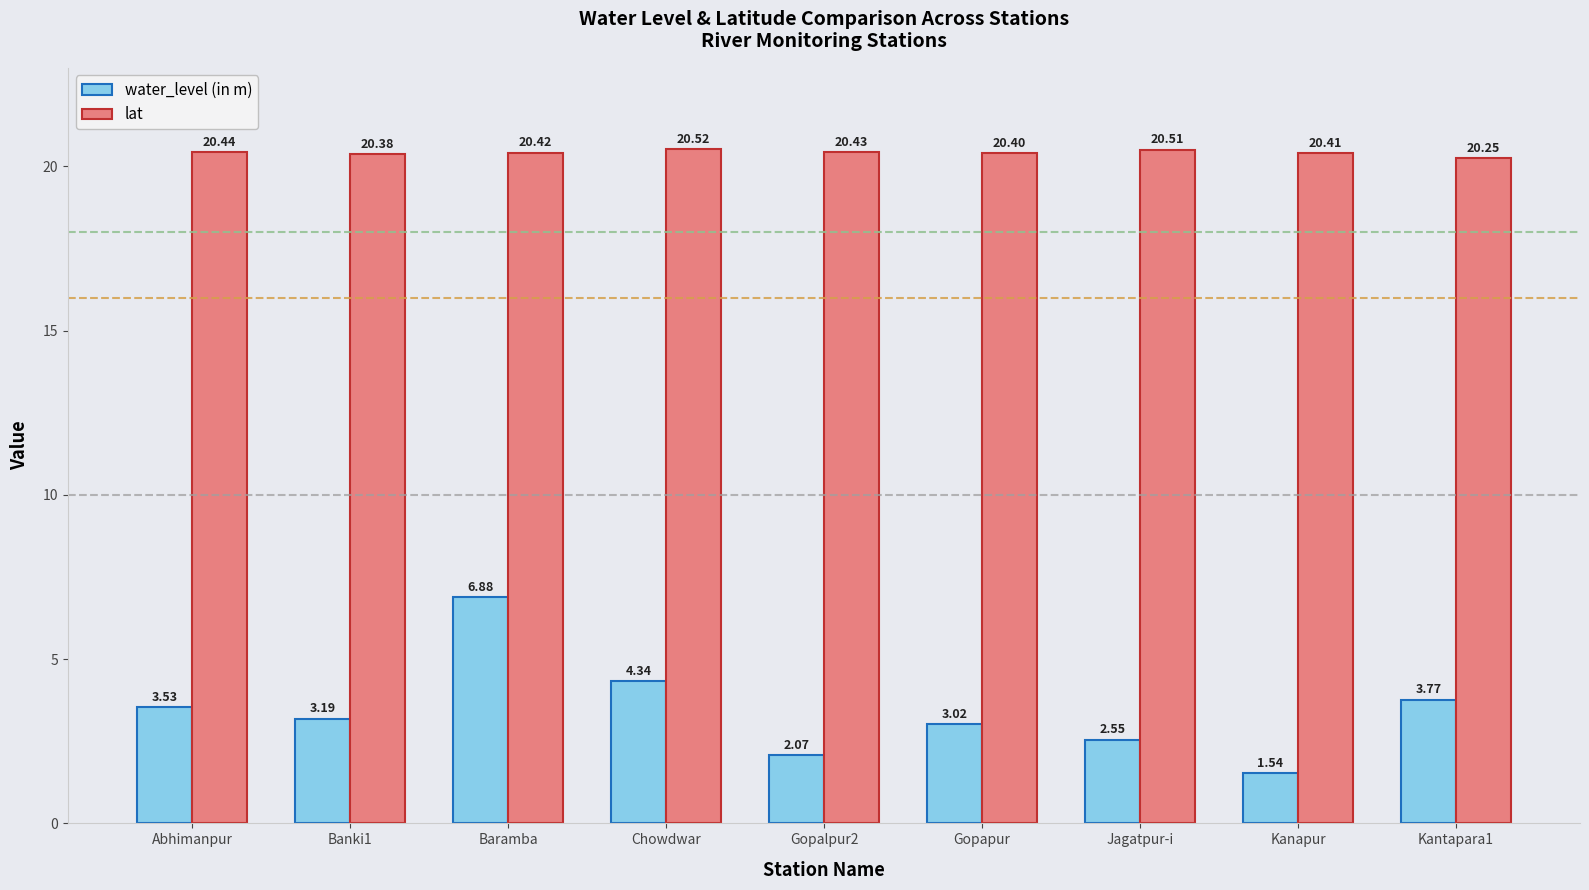

What value does the water_level (in m) series have at Baramba?

6.9